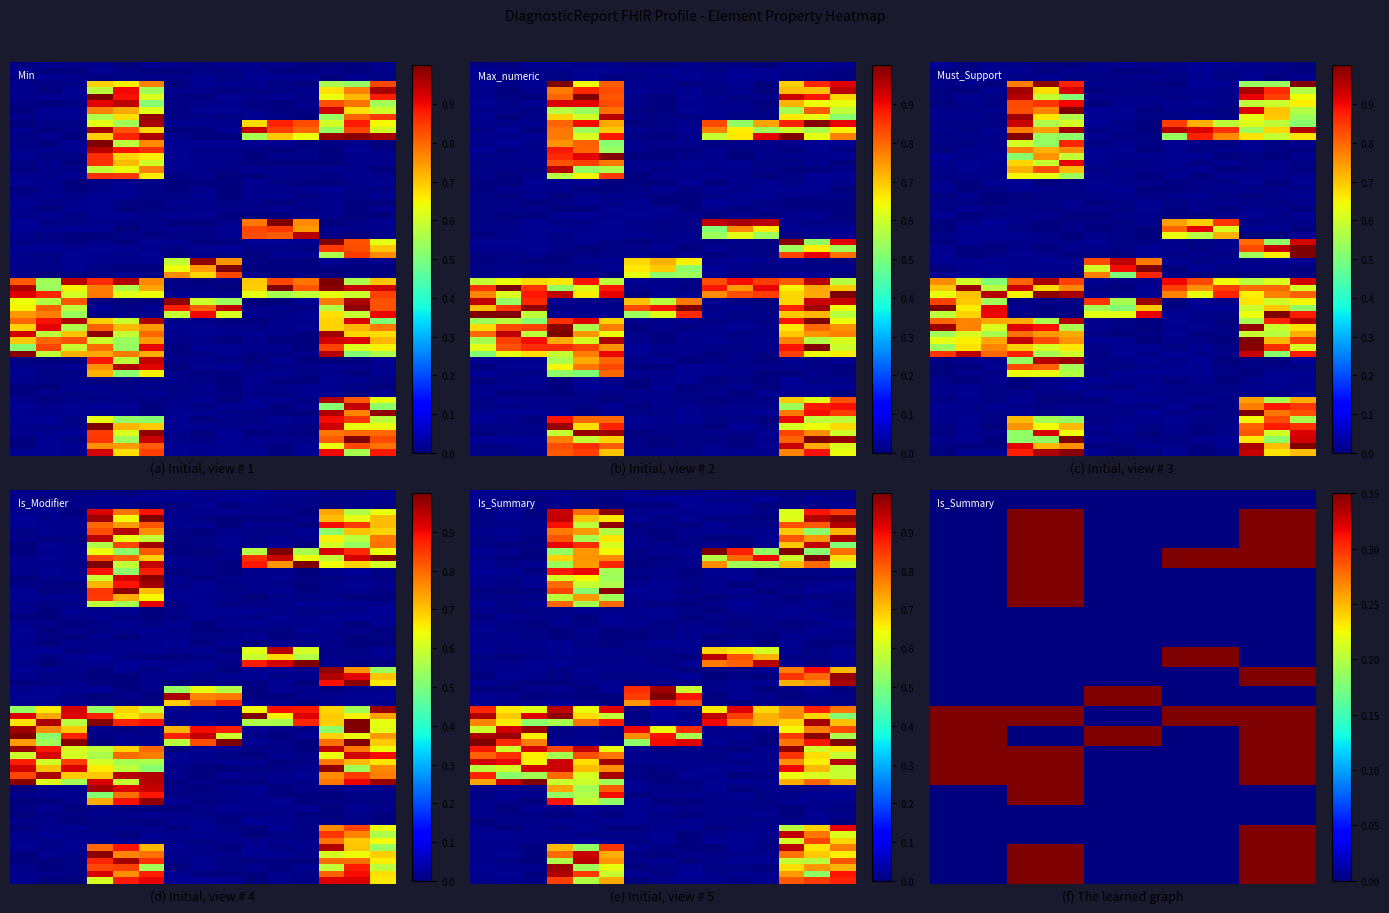

The Must_Support series shows -1 at 8. True or false?

False